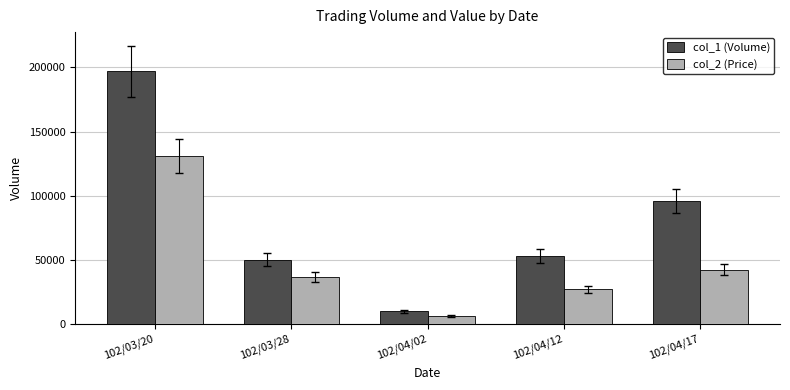

Which category has the highest value in the col_2 (Price) series?

102/03/20